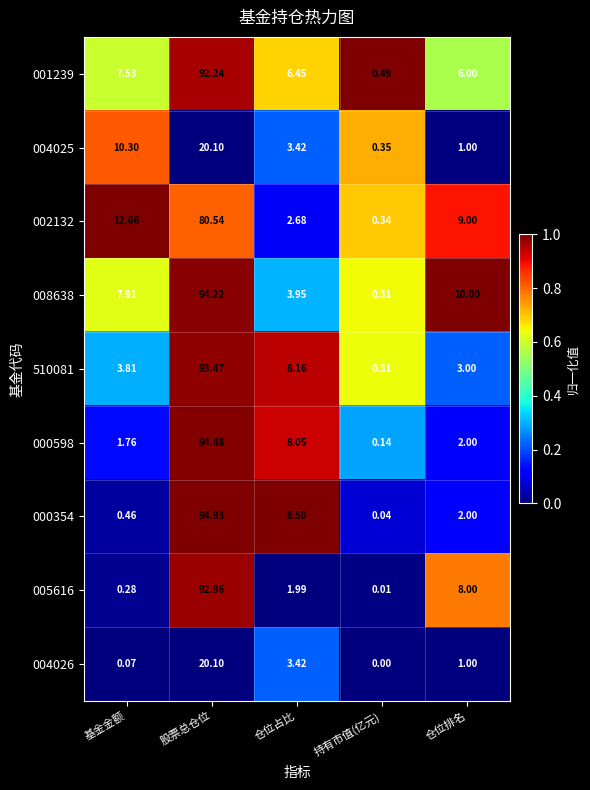

List the labels in order of 005616 value, smallest first.

持有市值(亿元), 基金金额, 仓位占比, 仓位排名, 股票总仓位